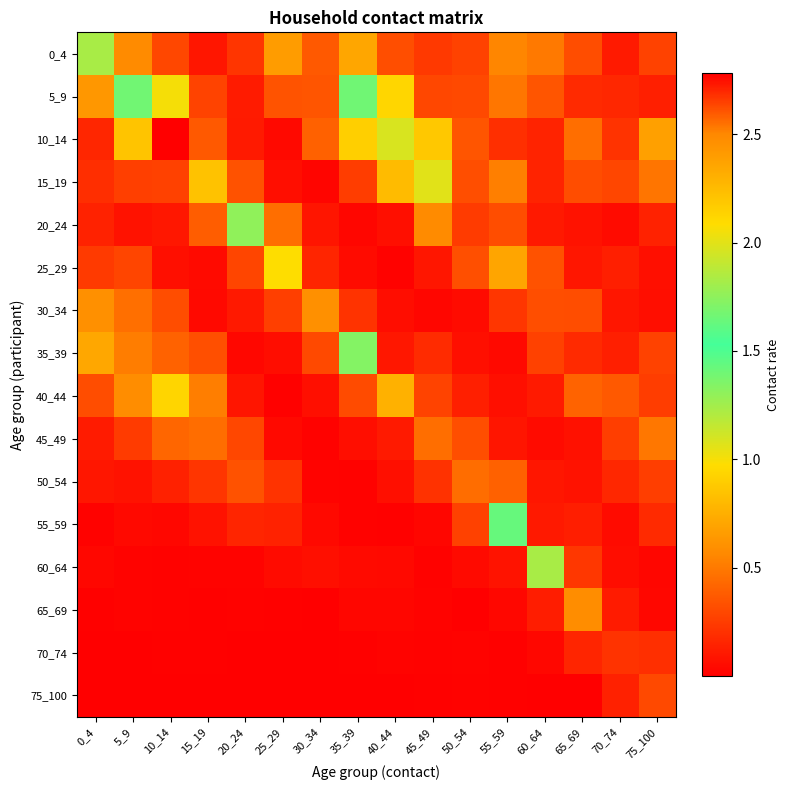

Between 0_4 and 40_44, which is larger?

0_4